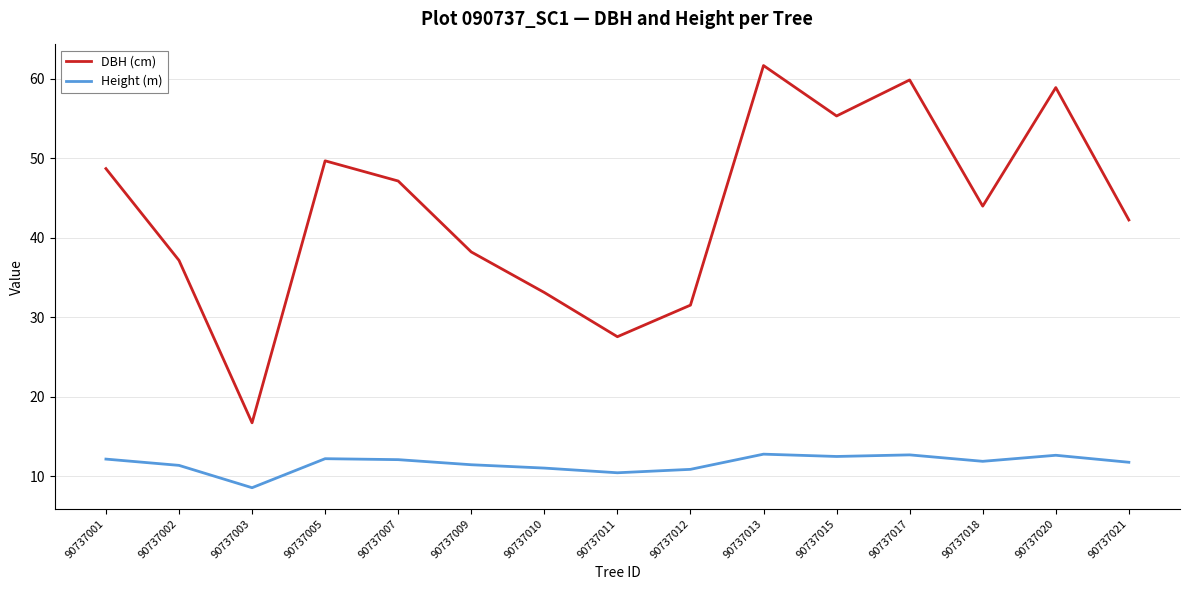

List the series in order of their peak value, lowest first.

Height (m), DBH (cm)